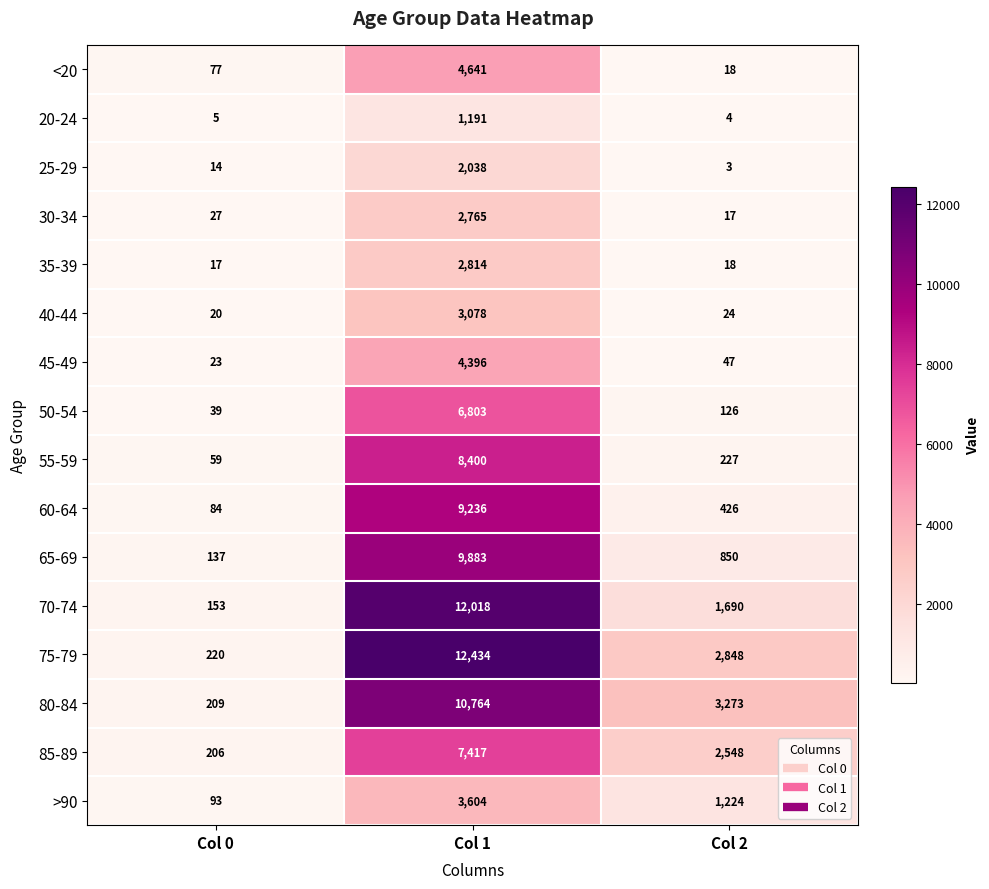

At which label does 55-59 first exceed 227?

Col 1